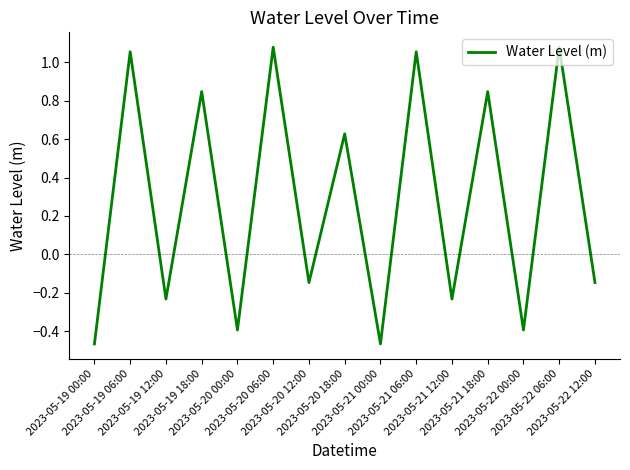

What is the value of the 14th point from the left?

1.1